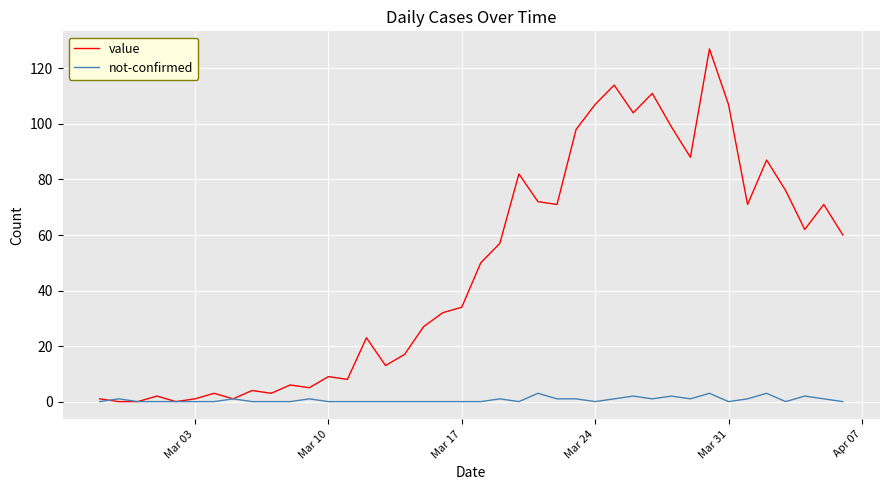

List the series in order of their overall mean, highest first.

value, not-confirmed